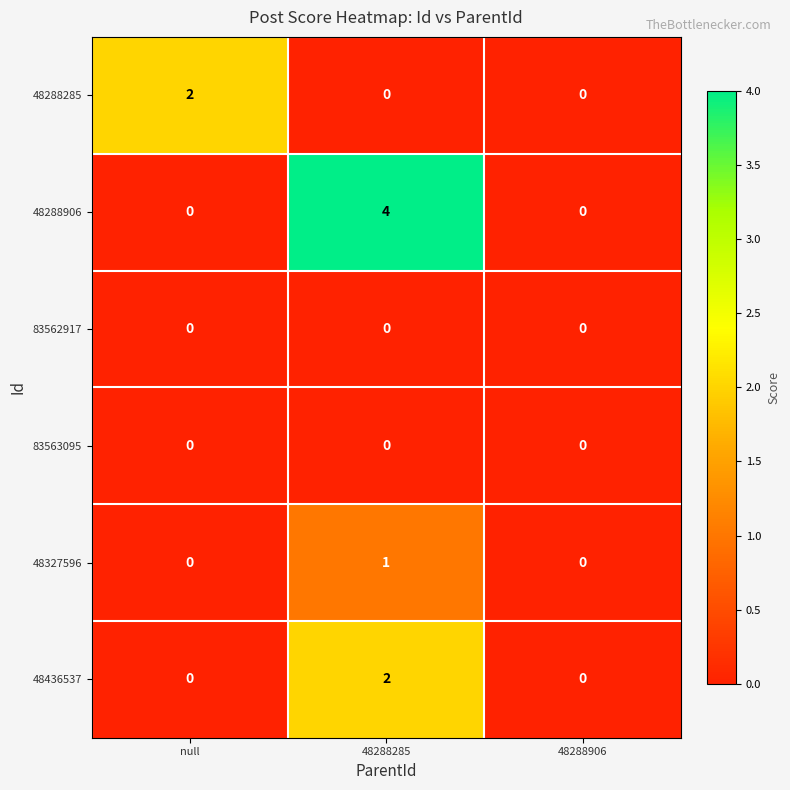

At which category is the sum across all series the highest?

48288285